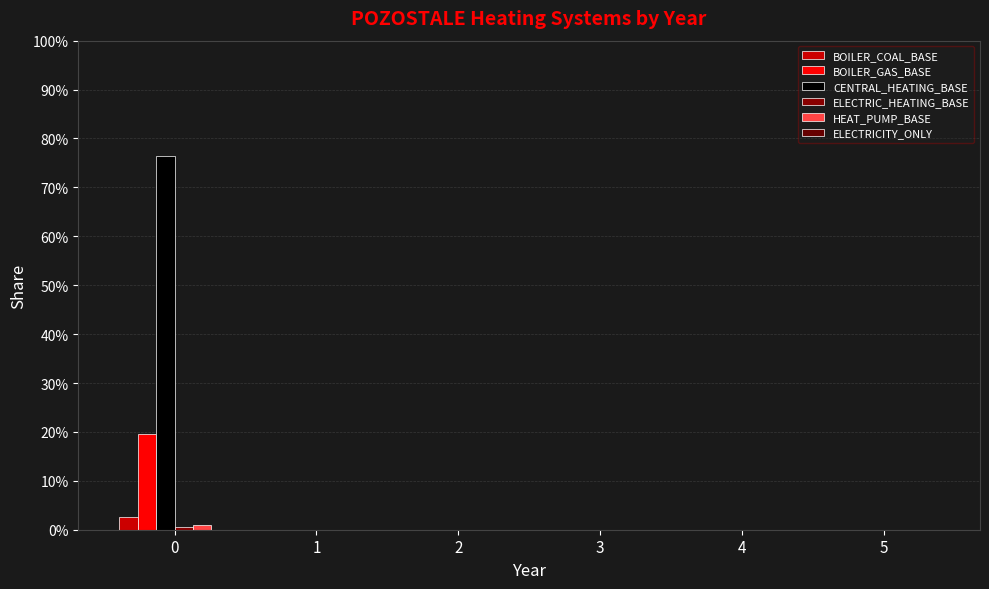

Does the chart contain stacked bars?

No